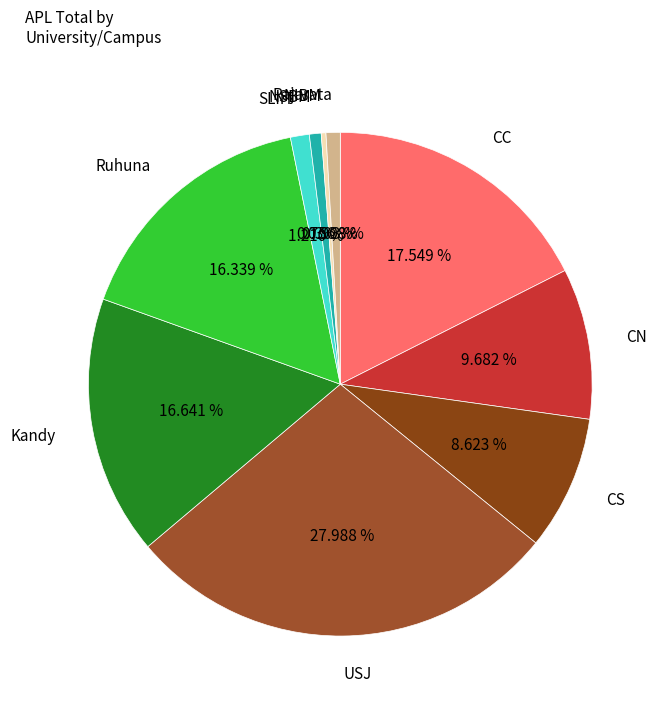

To the nearest percent, what is the difference between the largest and smallest slice percentages?

28%